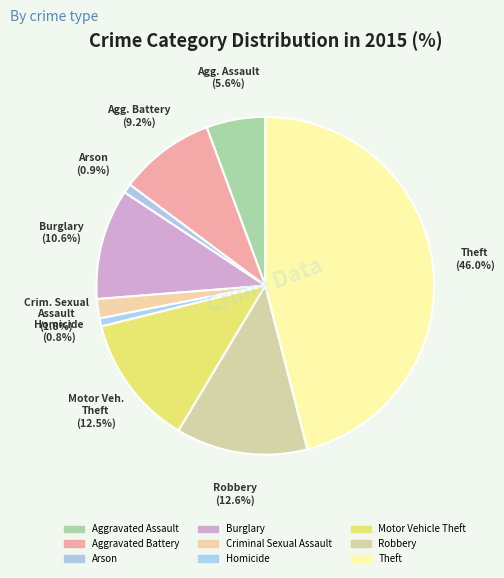

Count the number of slices in the pie.

9